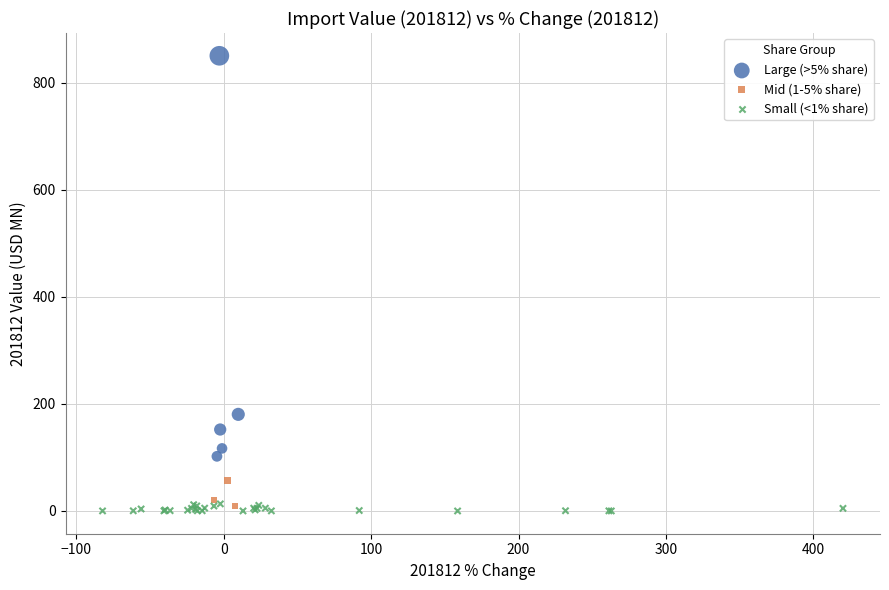

Which series has the largest Y range (max minus min)?

Large (>5% share)